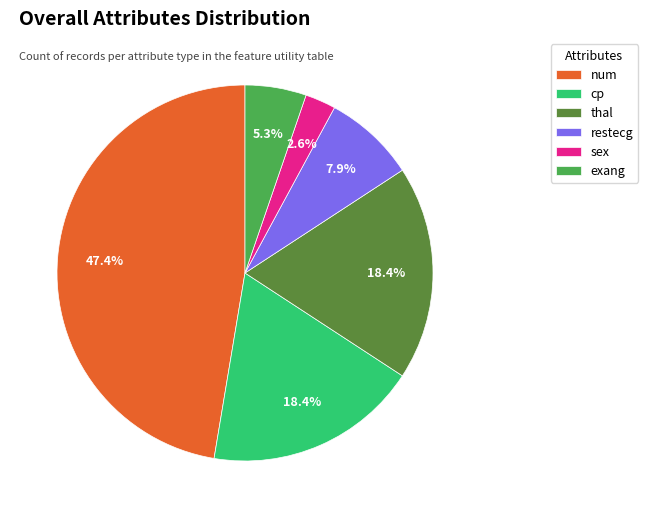

What percentage is the sex slice, to the nearest percent?

3%